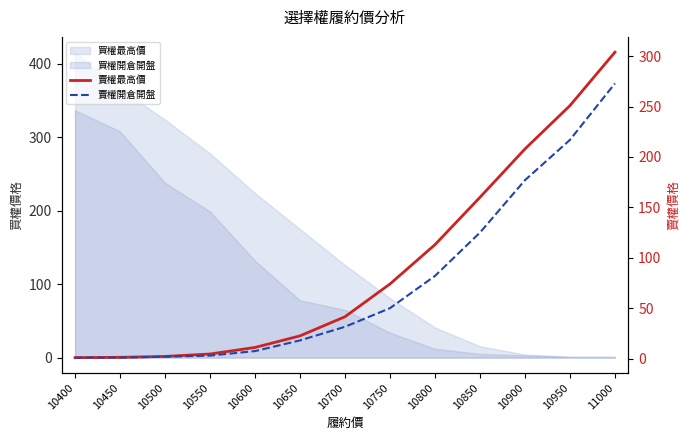

How many categories are shown in the chart?

13